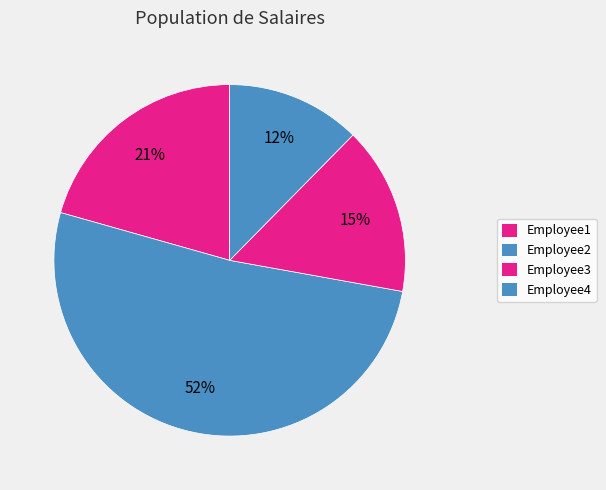

Is it true that Employee4 is 12% of the pie?

True